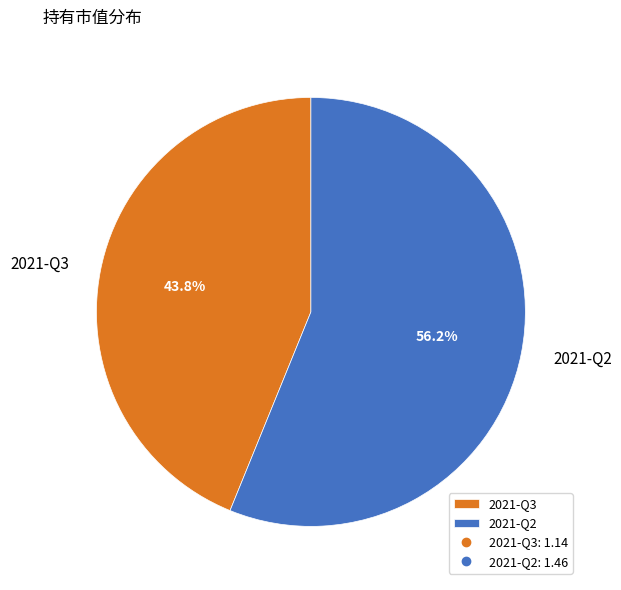

To the nearest percent, what percentage of the pie is 2021-Q3?

44%